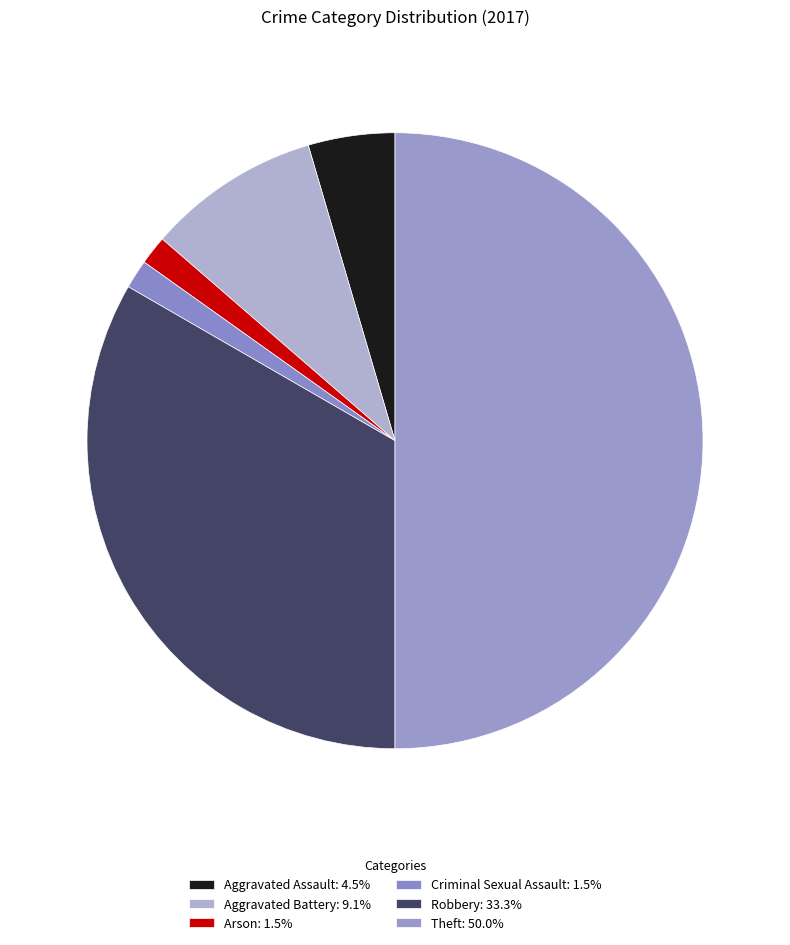

True or false: Robbery accounts for 33% of the total.

True